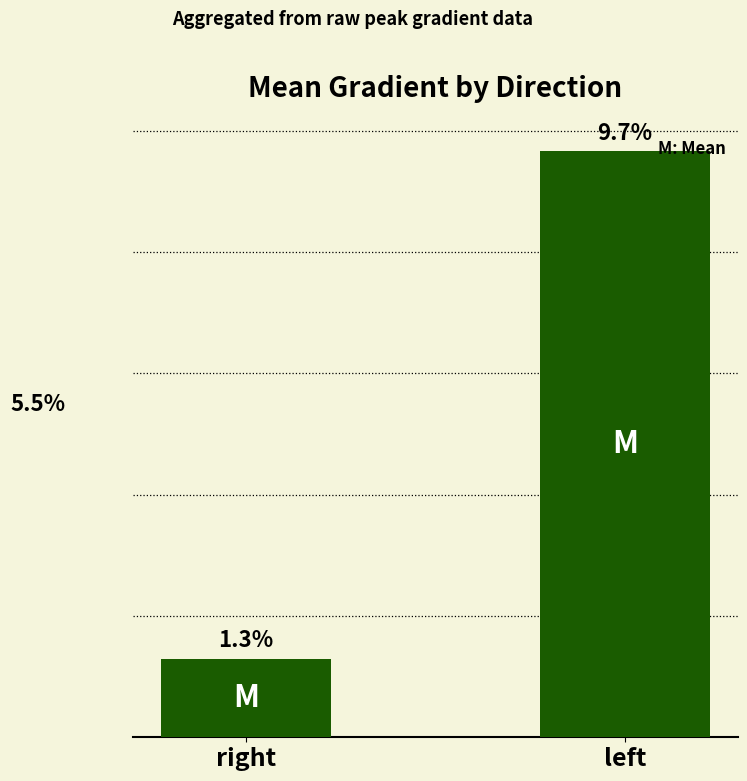

True or false: the data shows 0.0 at right.

False